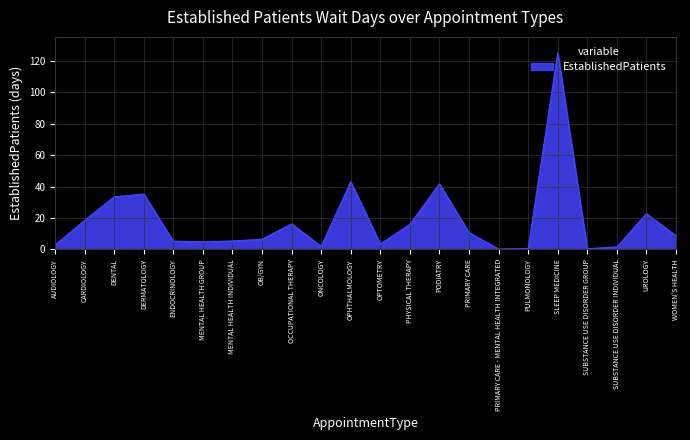

What is the maximum value shown in the chart?

125.3